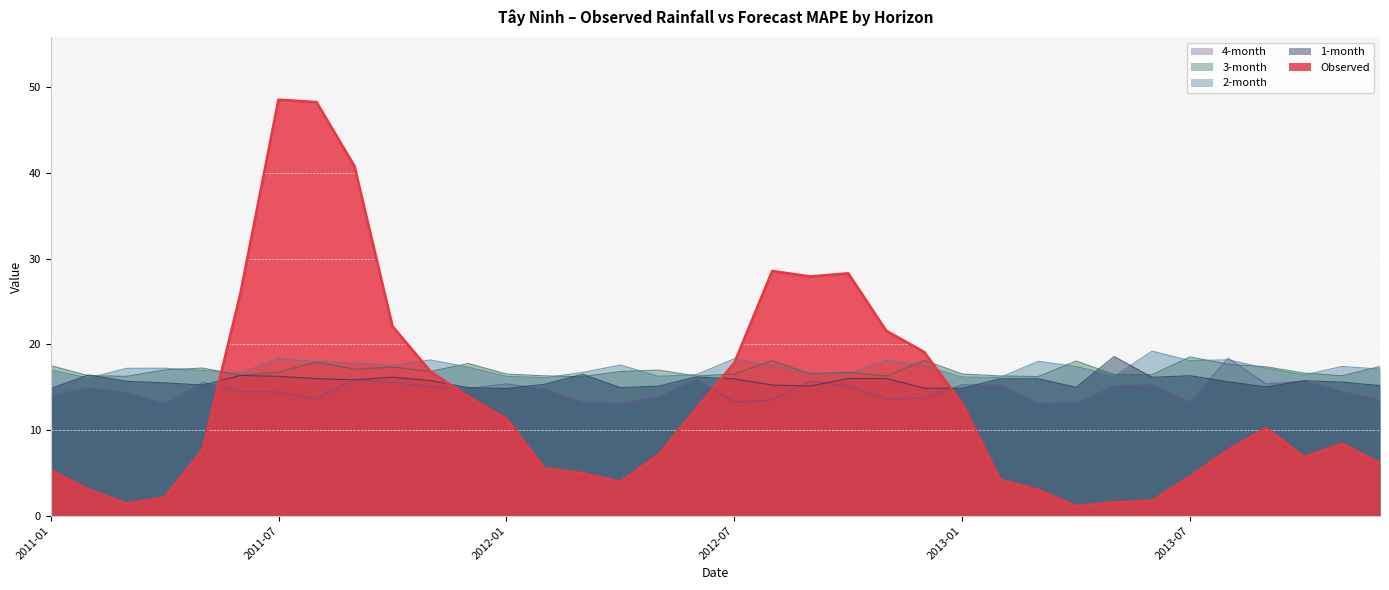

What is the minimum value for 2-month?

16.1